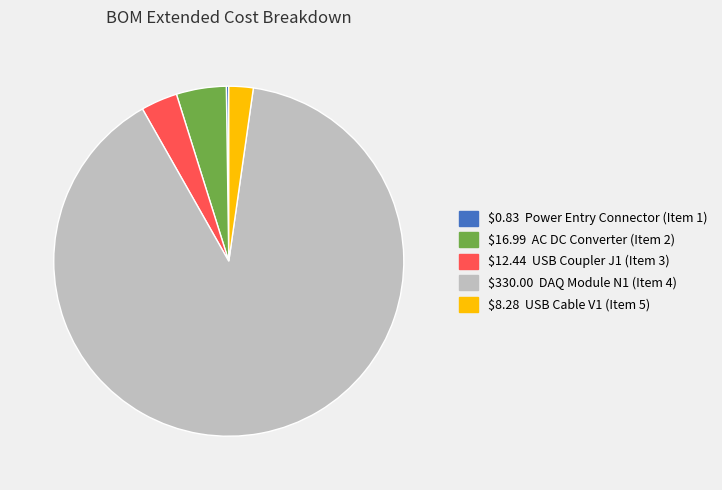

Does any single category account for the majority?

Yes